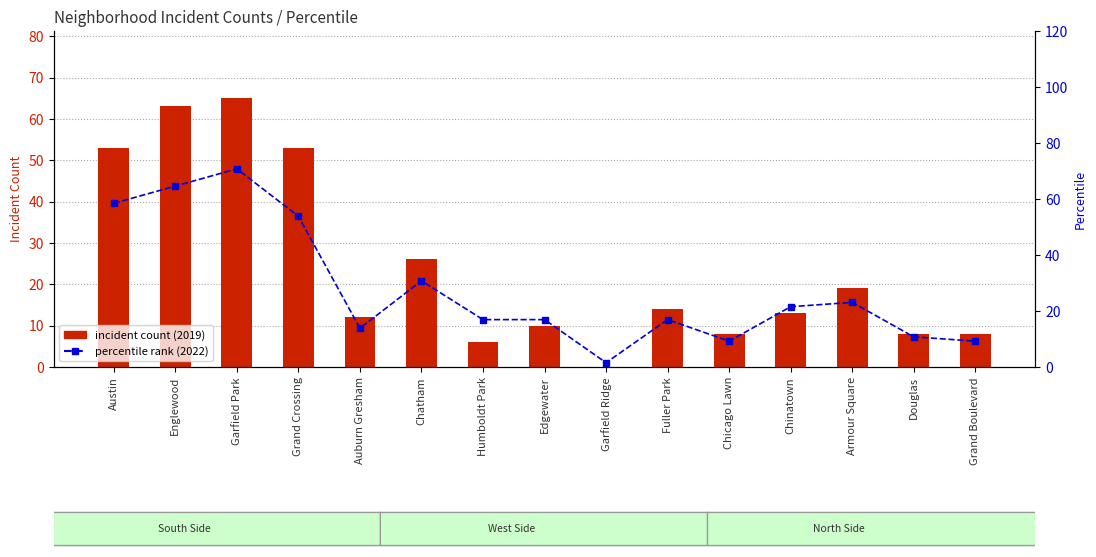

At how many categories does at least one series exceed 18?

7